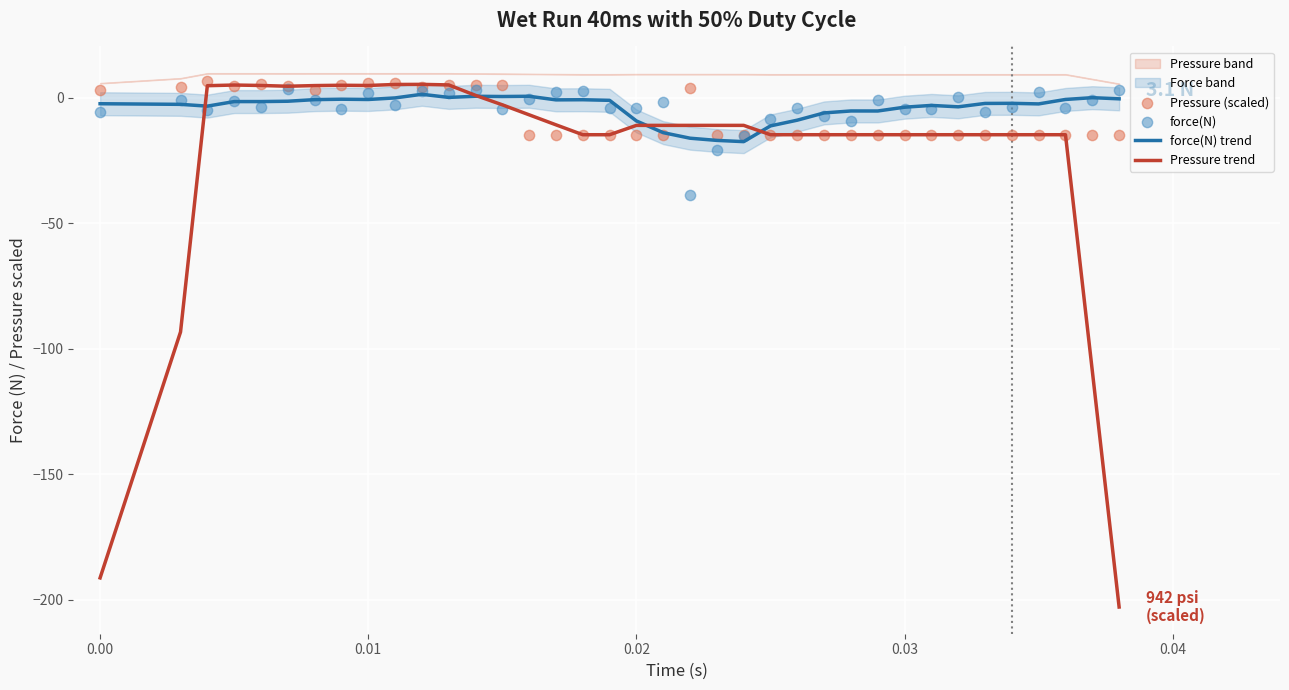

Which series reaches the maximum Y coordinate?

Pressure (scaled)